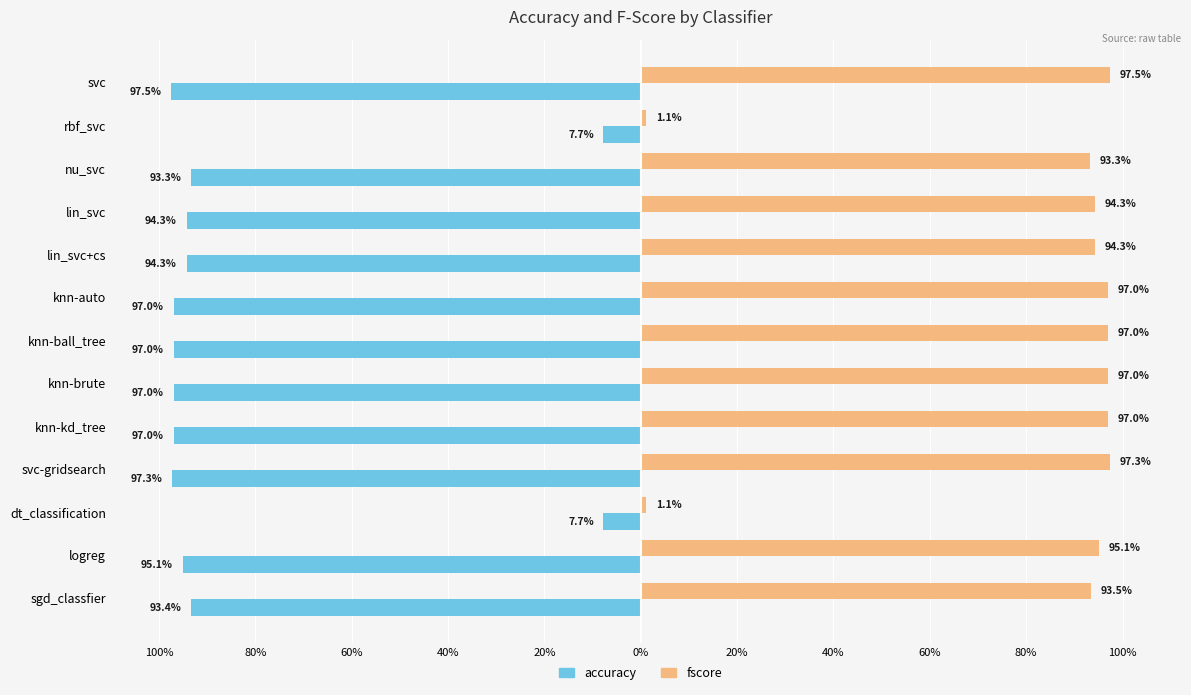

What are all the series names shown in the legend?

accuracy, fscore